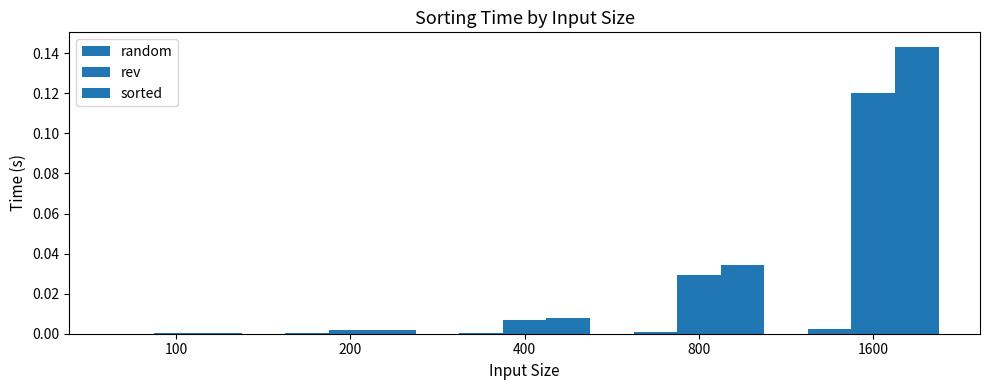

List the series in order of their peak value, highest first.

sorted, rev, random